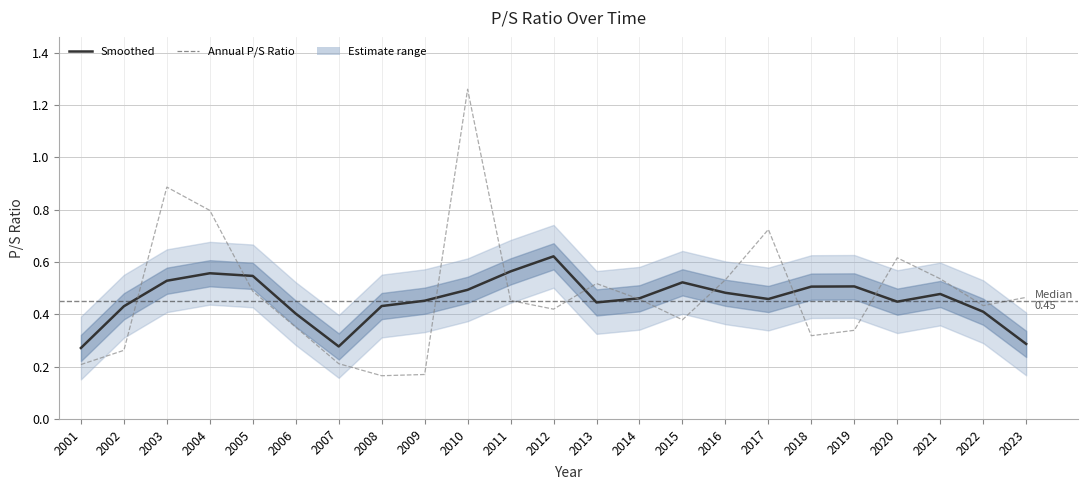

Is it true that ps_ratio (annual) equals 0.5 at 2011?

True